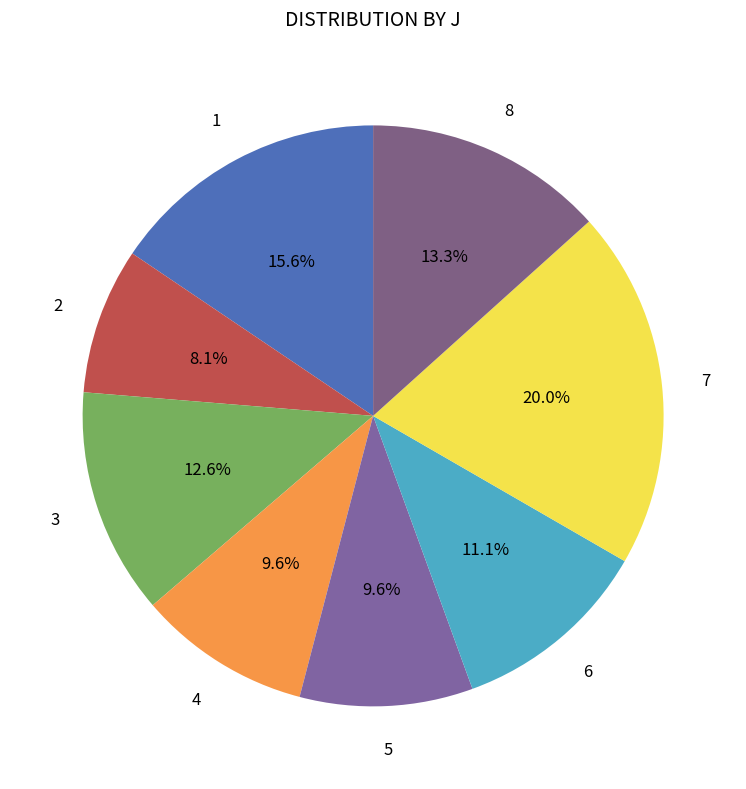

How many segments does this pie chart have?

8